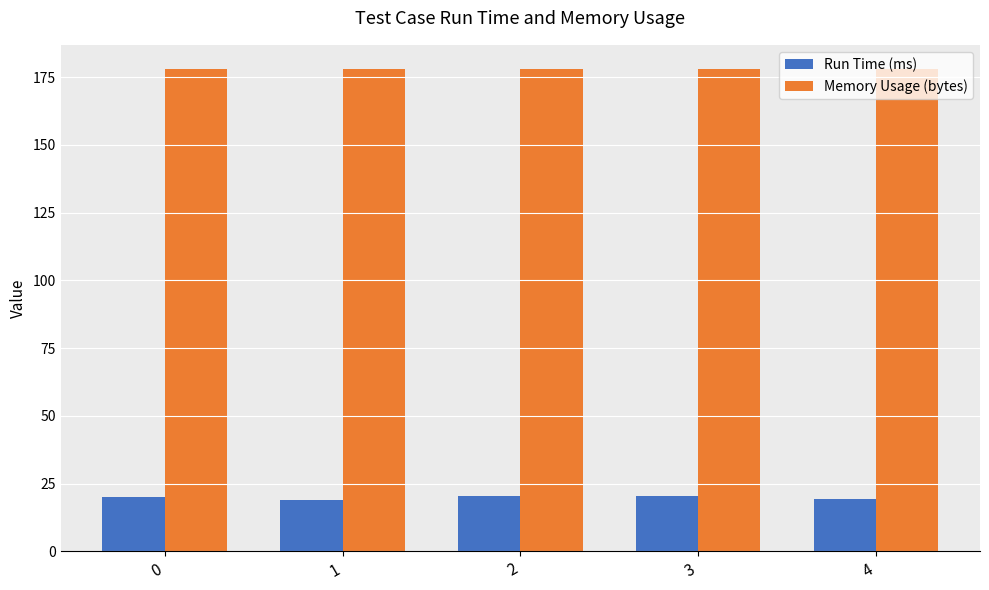

What is the greatest value displayed?

178.0